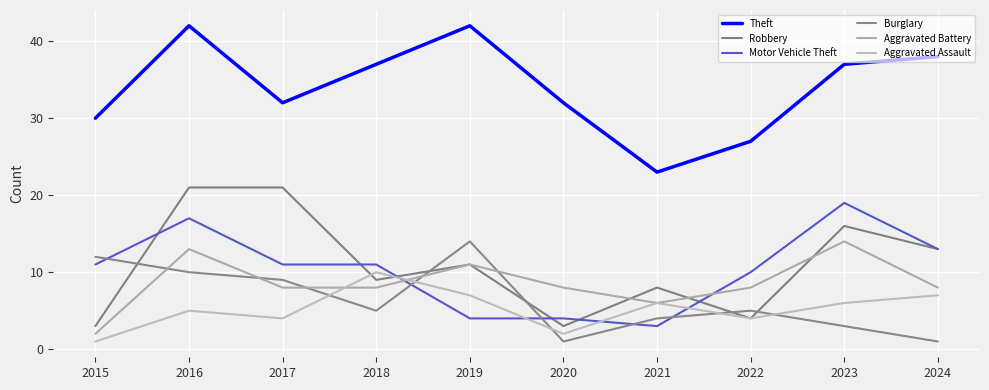

Reading right to left, extract all data points from this chart.

Theft: 38	37	27	23	32	42	37	32	42	30
Robbery: 13	16	4	8	3	11	9	21	21	3
Motor Vehicle Theft: 13	19	10	3	4	4	11	11	17	11
Burglary: 1	3	5	4	1	14	5	9	10	12
Aggravated Battery: 8	14	8	6	8	11	8	8	13	2
Aggravated Assault: 7	6	4	6	2	7	10	4	5	1